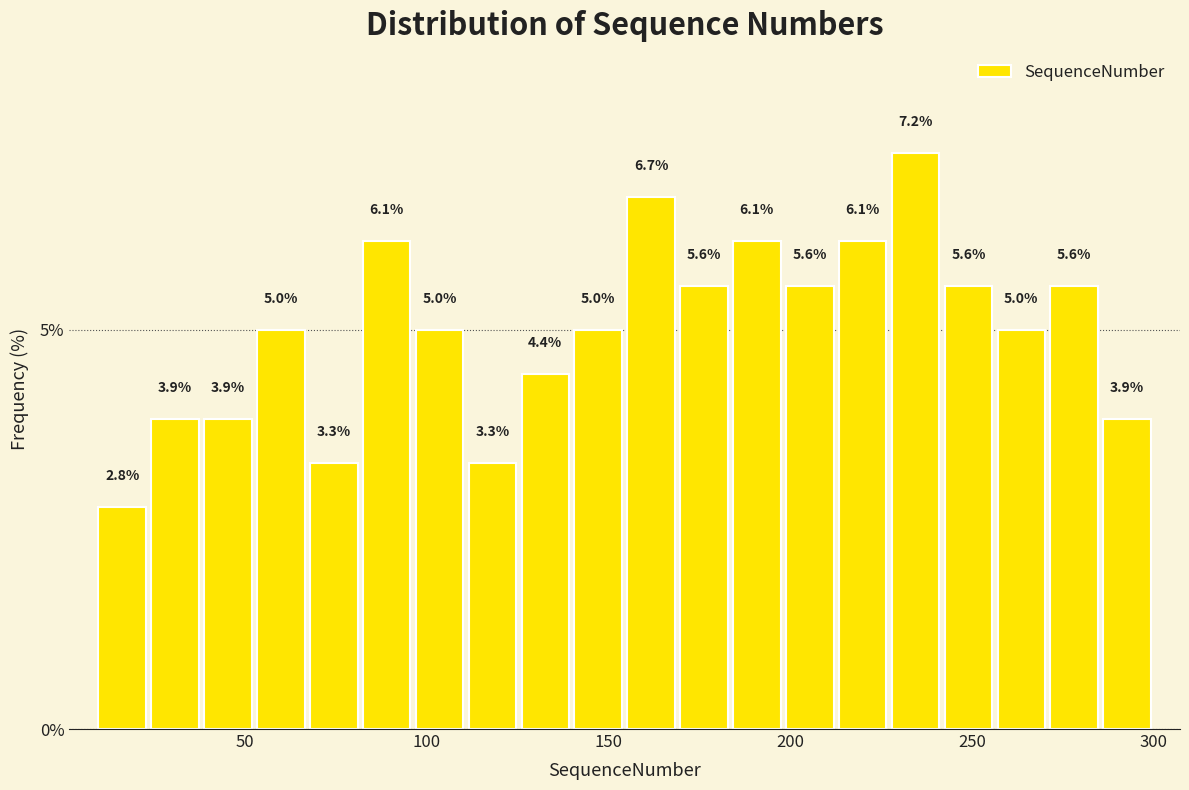

Read against the x-axis, roughly where is the centre of the tallest bar?

235